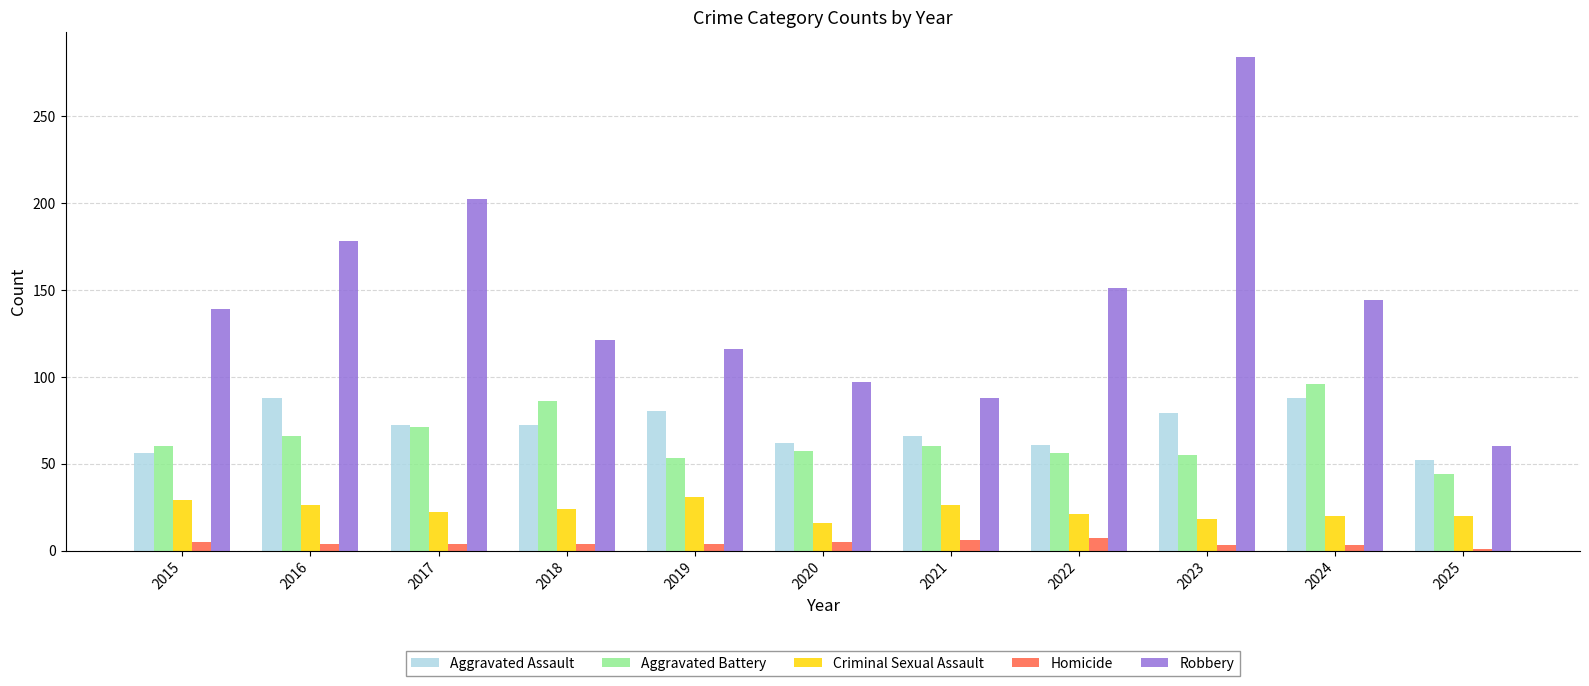

What is the difference between the highest and lowest values at 2018?

117